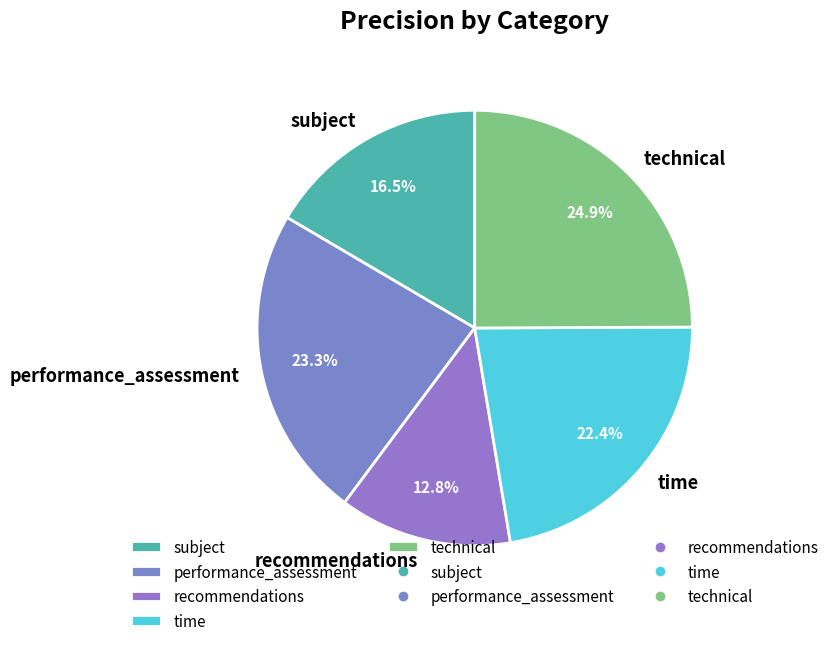

To the nearest percent, what is the average slice percentage?

20%